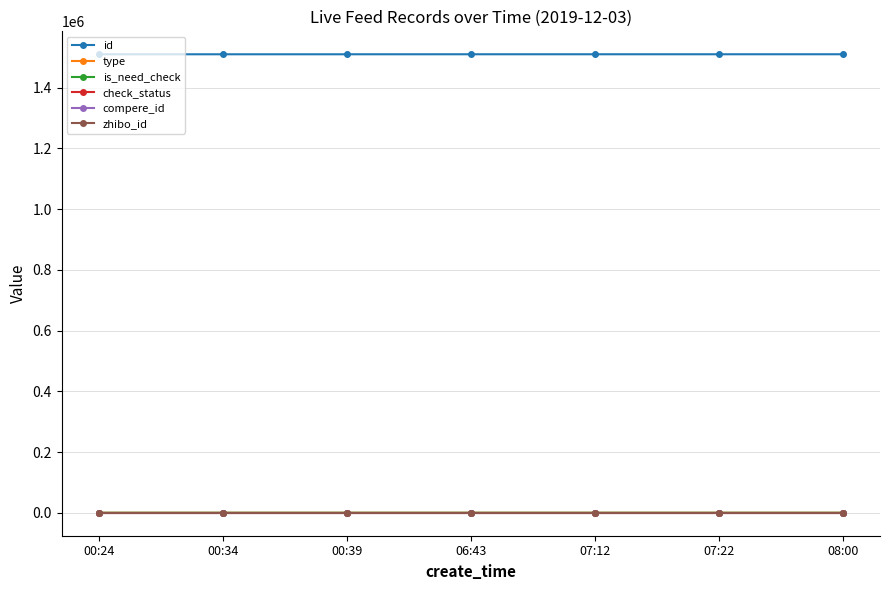

What are all the series names shown in the legend?

id, type, is_need_check, check_status, compere_id, zhibo_id